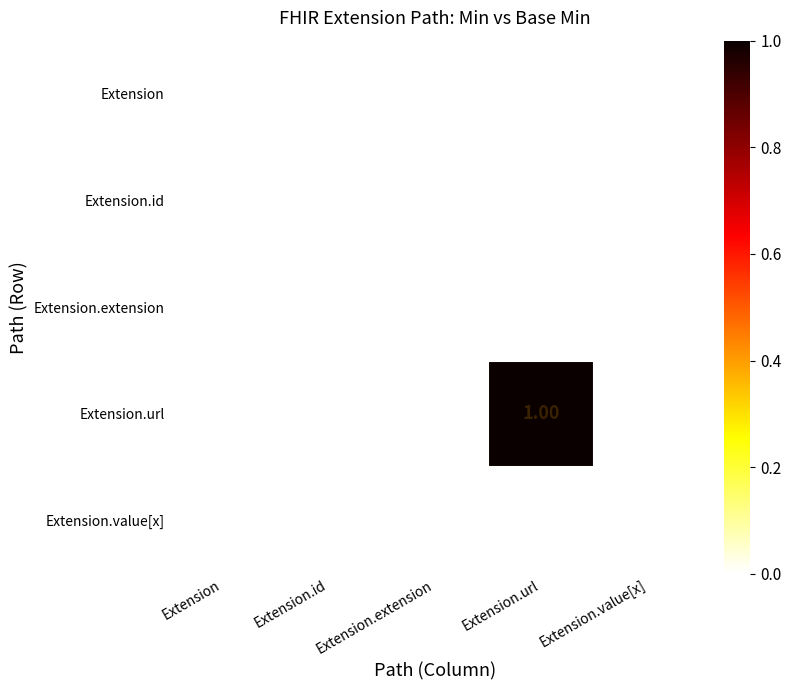

Which series has the widest spread of values?

Extension.url